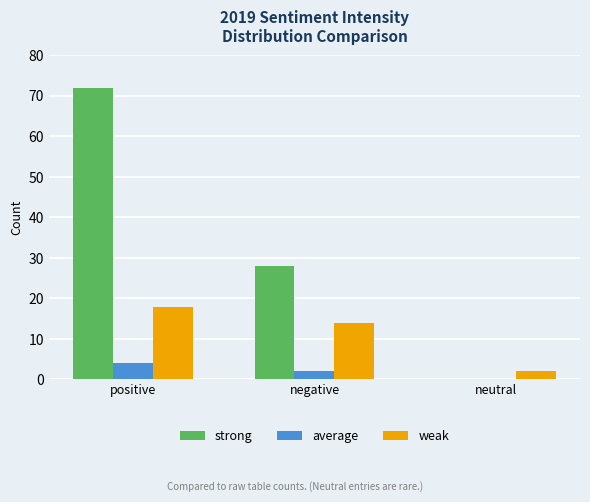

What is the greatest value displayed?

72